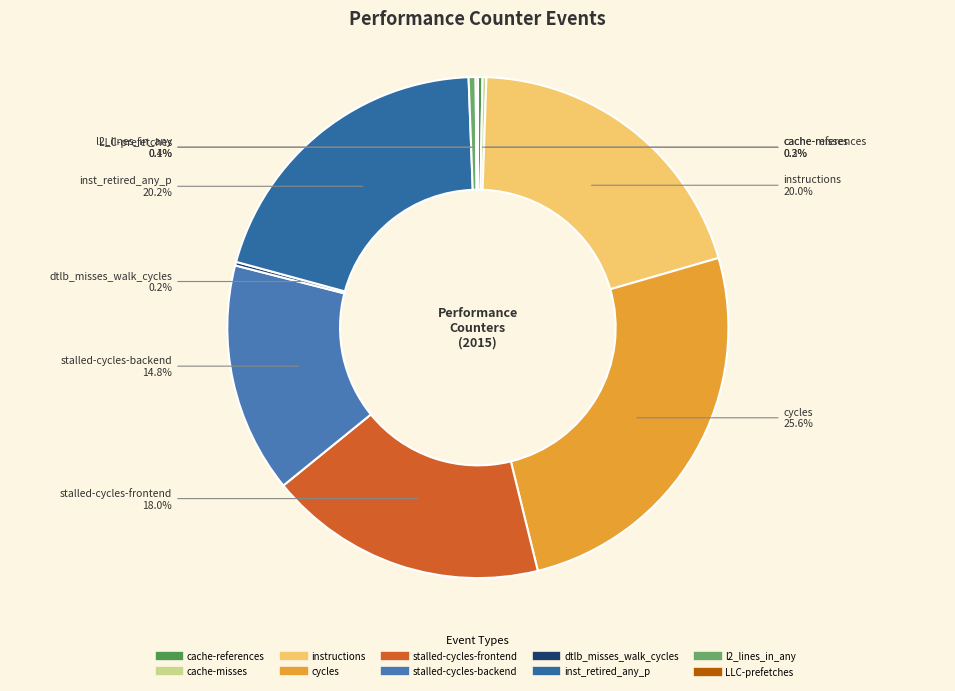

What is the largest slice in the pie chart?

cycles